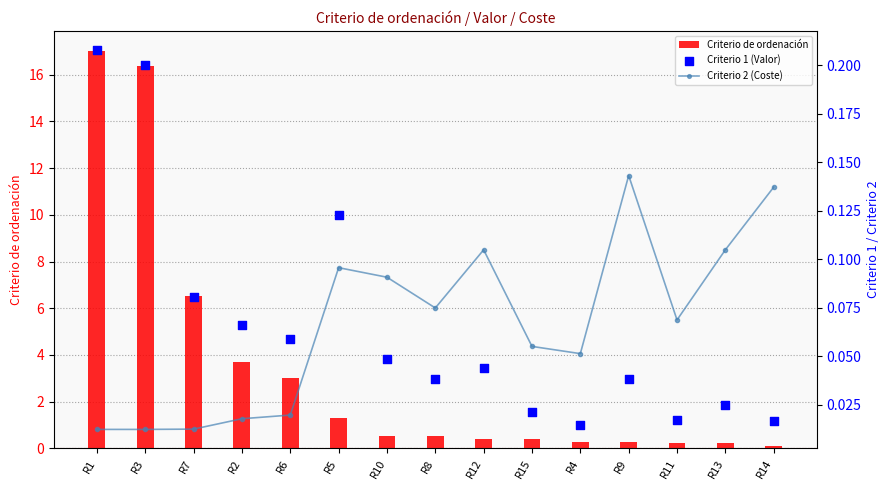

Which series has the widest spread of Y values?

Criterio de ordenación